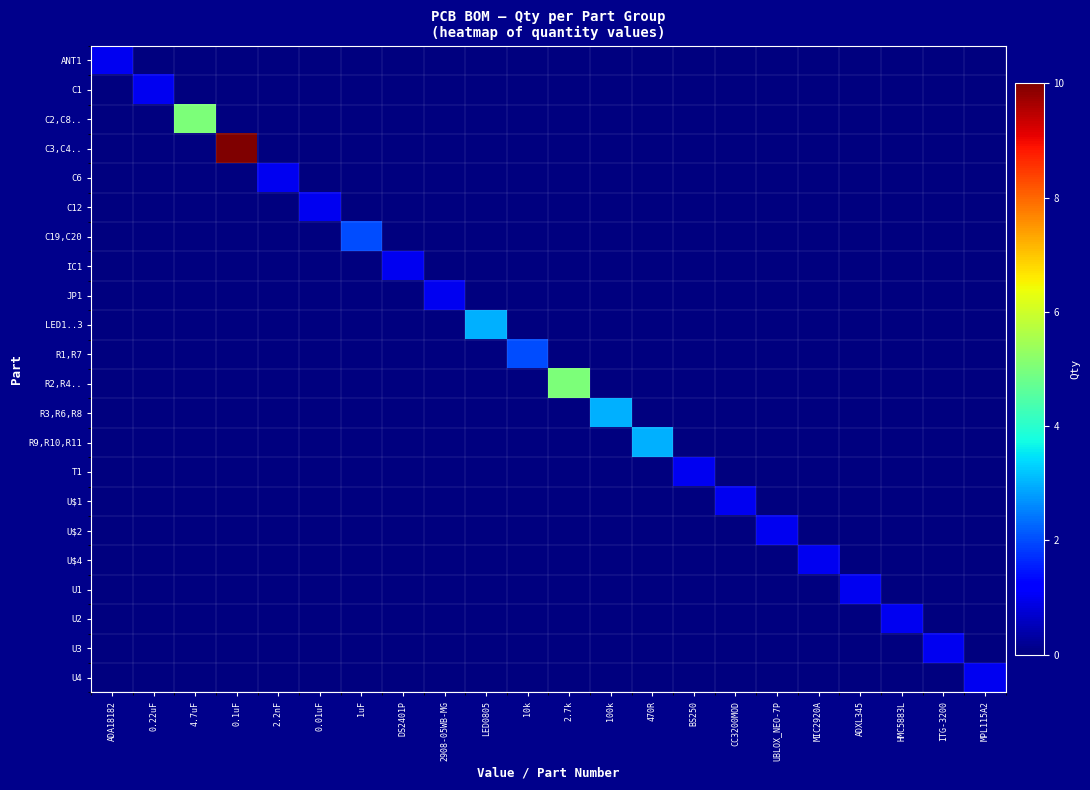

Which series changed the most between 1uF and 2908-05WB-MG?

C19,C20